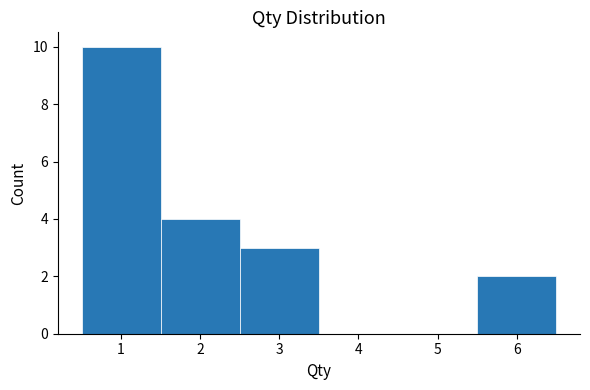

Which range on the x-axis has the tallest bar?

0.5 to 1.5